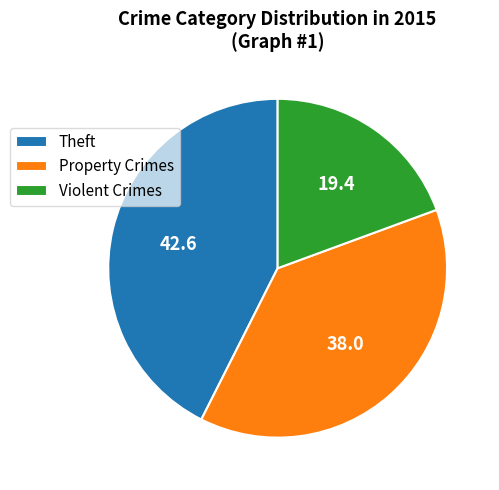

Does any single category account for the majority?

No